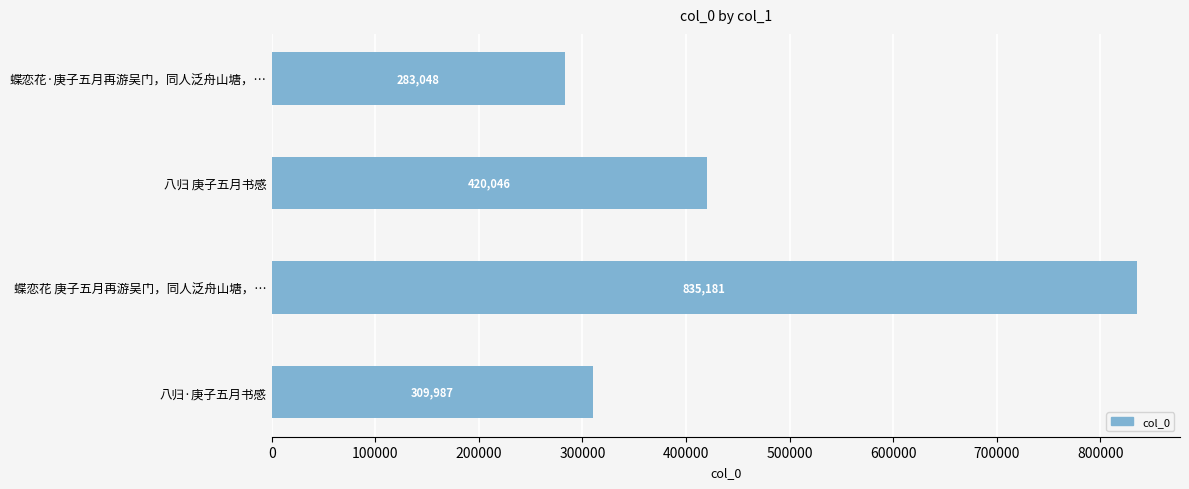

What is the sum of all values?

1848262